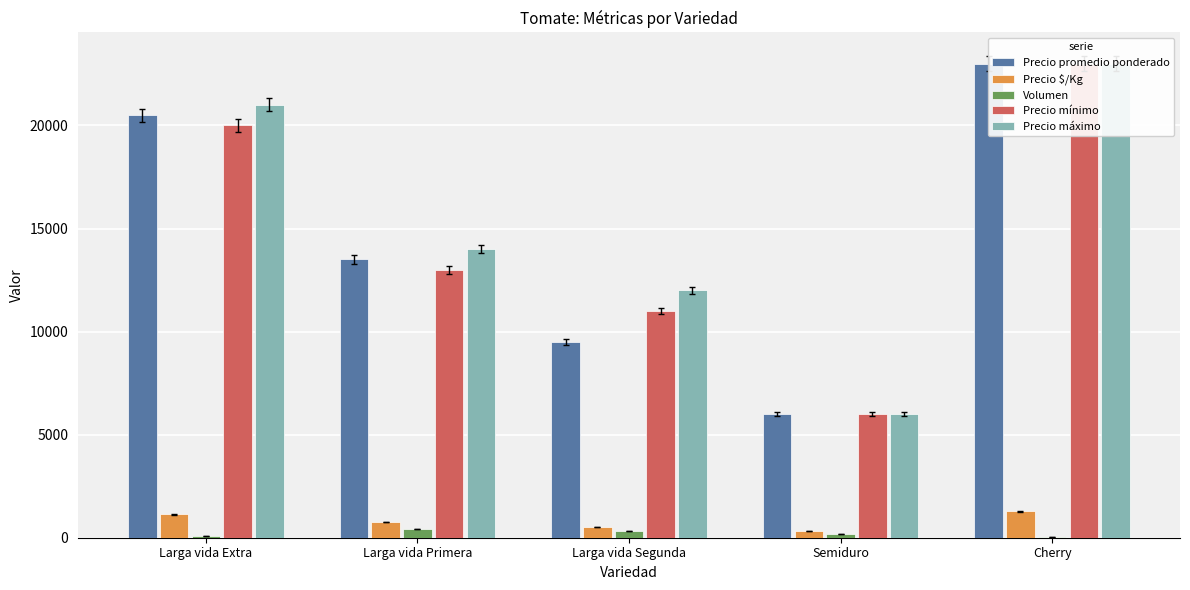

At how many categories does at least one series exceed 12923?

3